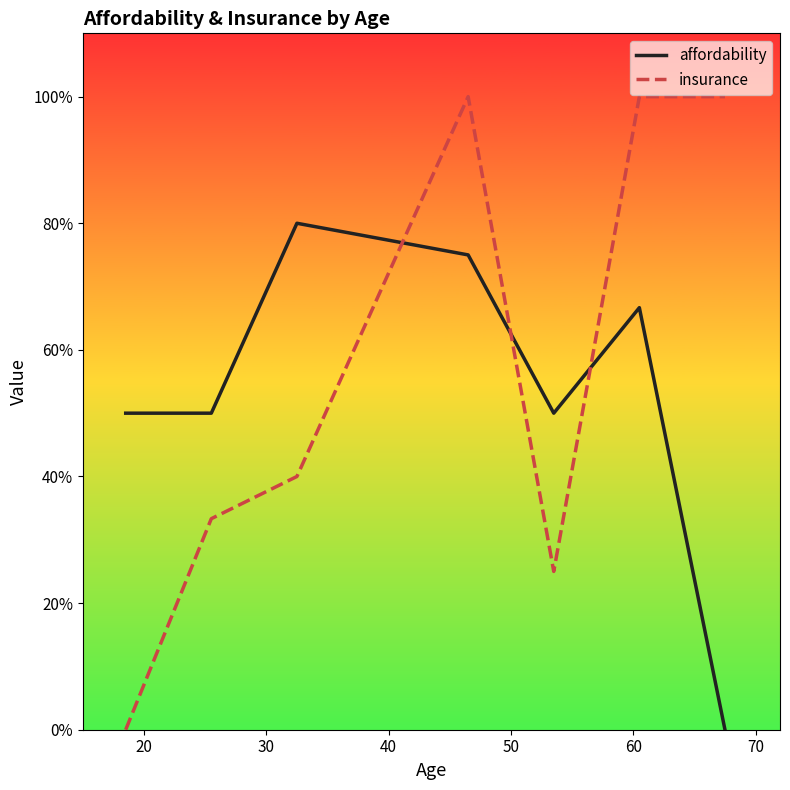

List the series in order of their overall mean, highest first.

insurance, affordability